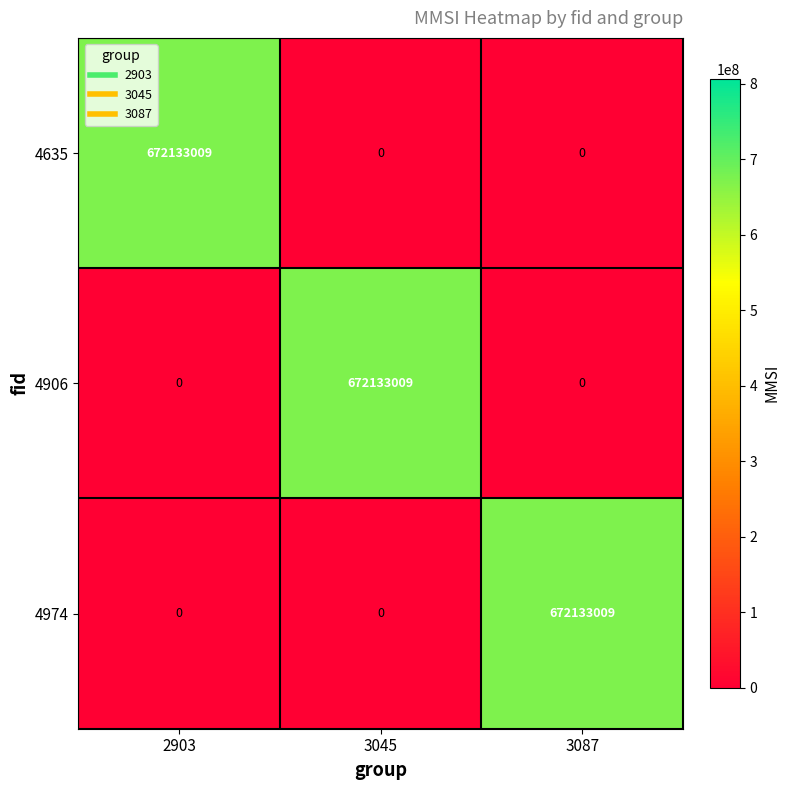

Reading left to right, extract all data points from this chart.

4635: 672133009	0	0
4906: 0	672133009	0
4974: 0	0	672133009